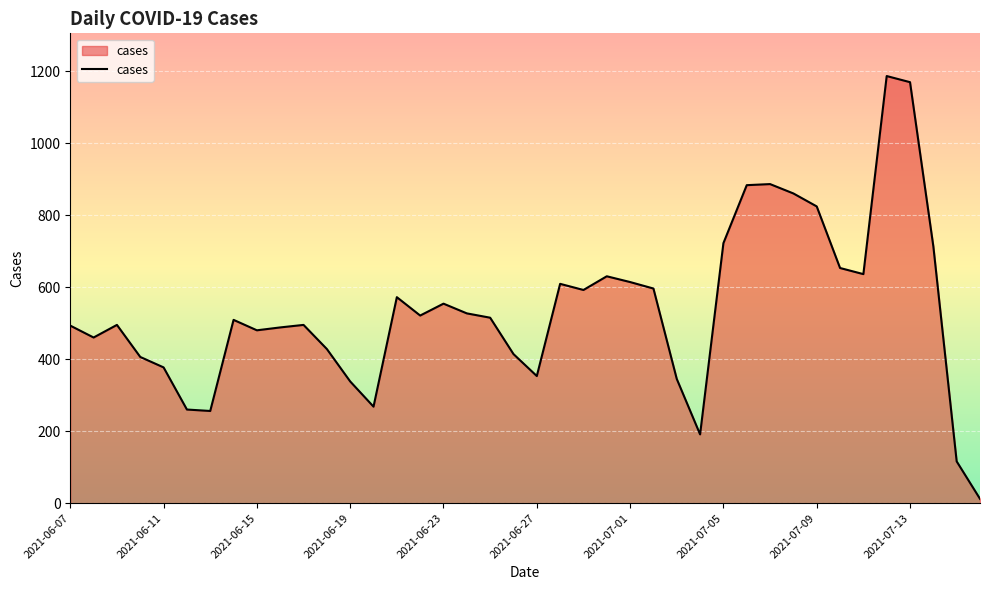

What is the difference between the maximum and minimum values?

1174